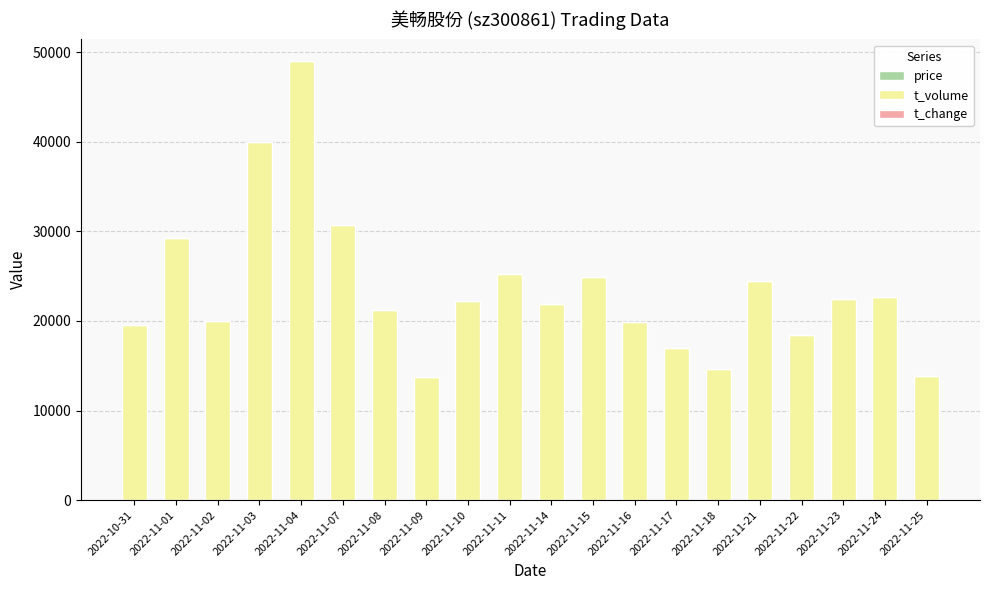

At which category is the sum across all series the highest?

2022-11-04